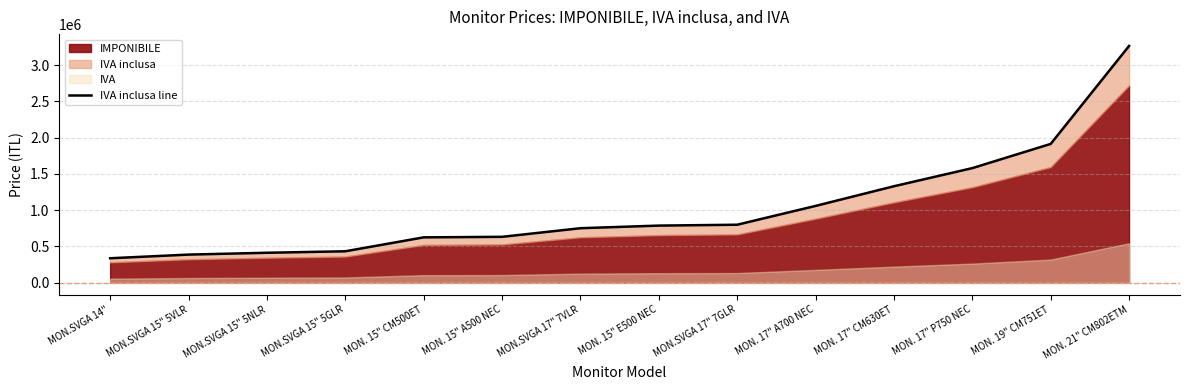

List the labels in order of value, largest first.

MON. 21" CM802ETM, MON. 19" CM751ET, MON. 17" P750 NEC, MON. 17" CM630ET, MON. 17" A700 NEC, MON.SVGA 17" 7GLR, MON. 15" E500 NEC, MON.SVGA 17" 7VLR, MON. 15" A500 NEC, MON. 15" CM500ET, MON.SVGA 15" 5GLR, MON.SVGA 15" 5NLR, MON.SVGA 15" 5VLR, MON.SVGA 14"